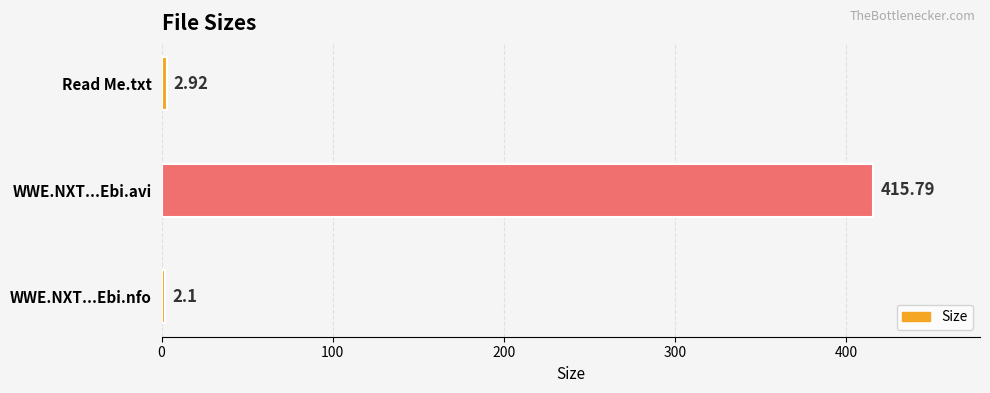

Rank the categories by value from lowest to highest.

WWE.NXT...Ebi.nfo, Read Me.txt, WWE.NXT...Ebi.avi